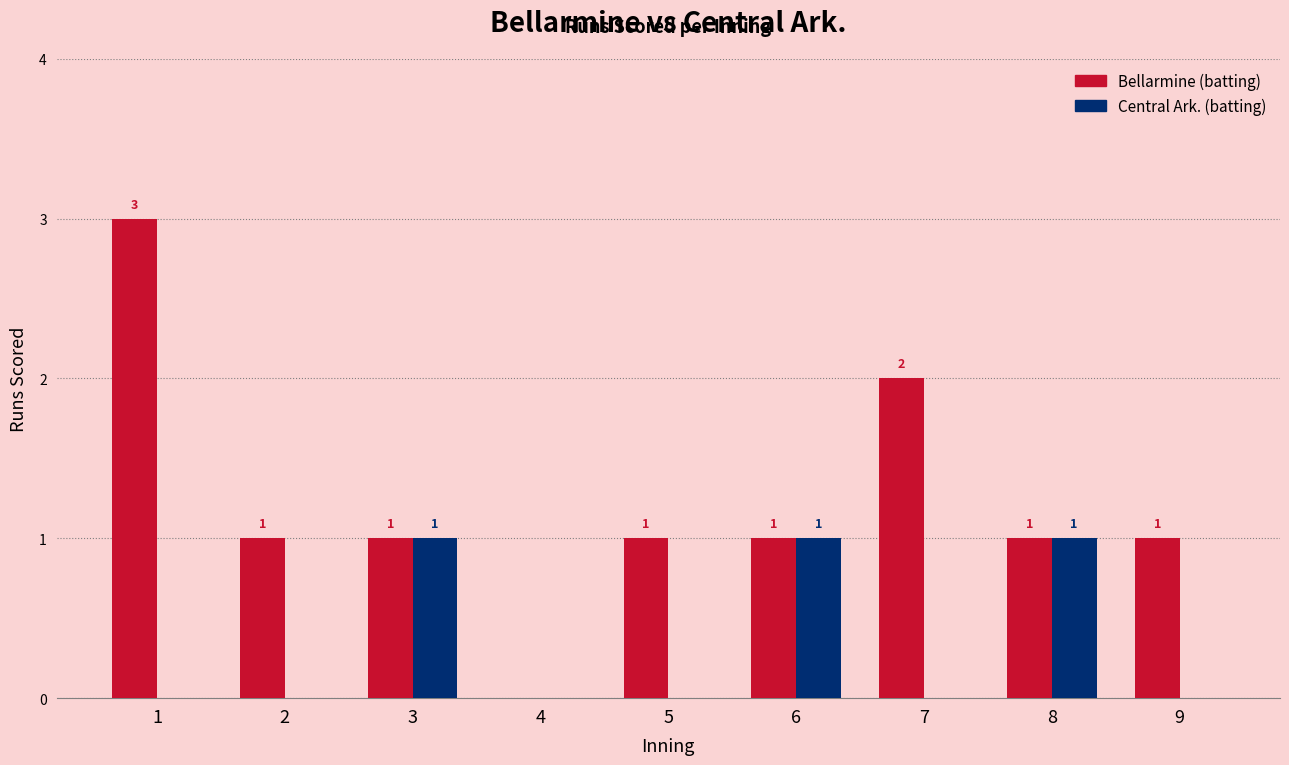

Between 5 and 6, which series saw the biggest shift?

Central Ark. (batting)